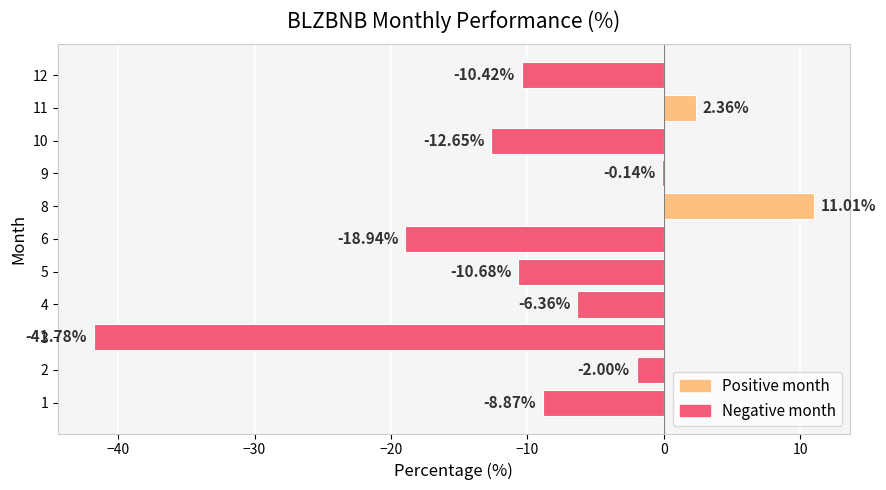

What is the change in value from 2 to 11?

+4.4